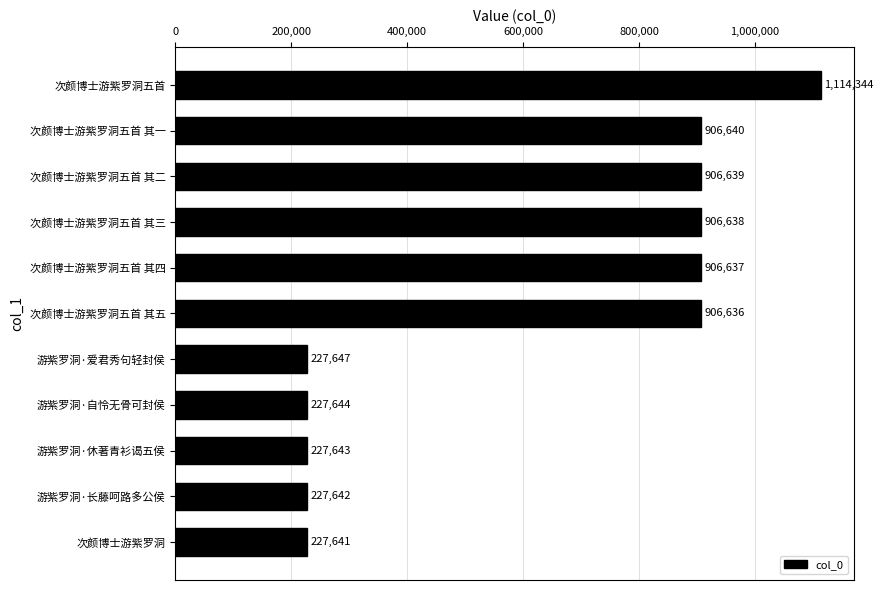

What is the maximum value shown in the chart?

1114344